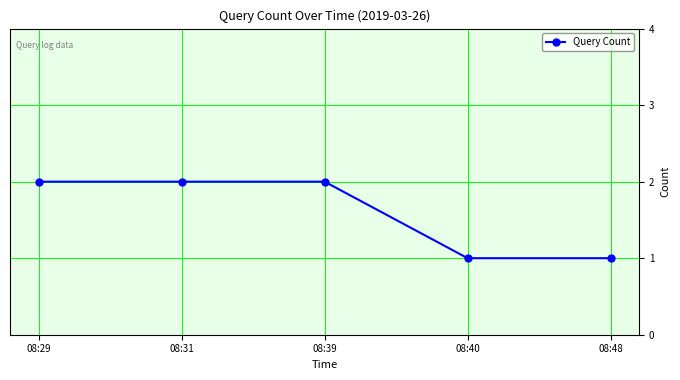

The chart shows a value of 1 at 08:39. True or false?

False